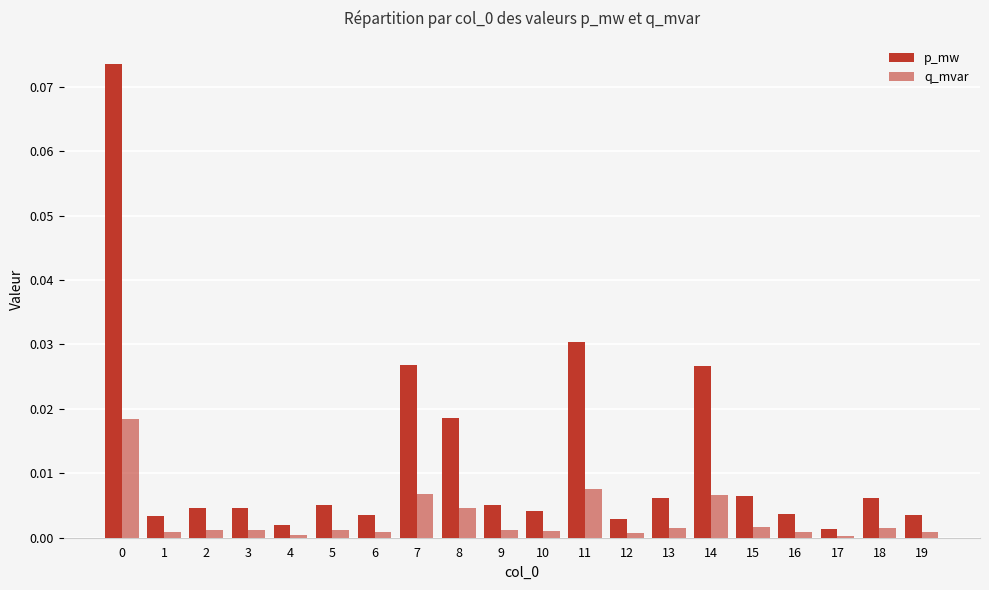

How many categories are shown in the chart?

20